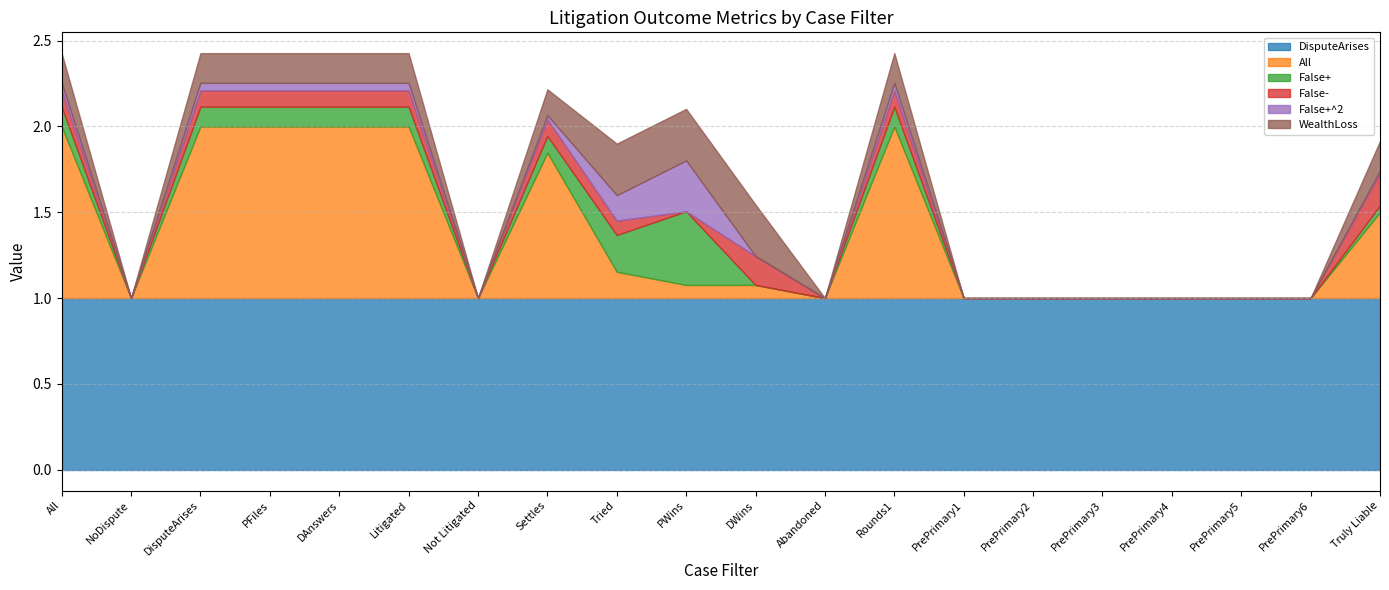

Between Tried and PrePrimary4, which is larger?

Tried